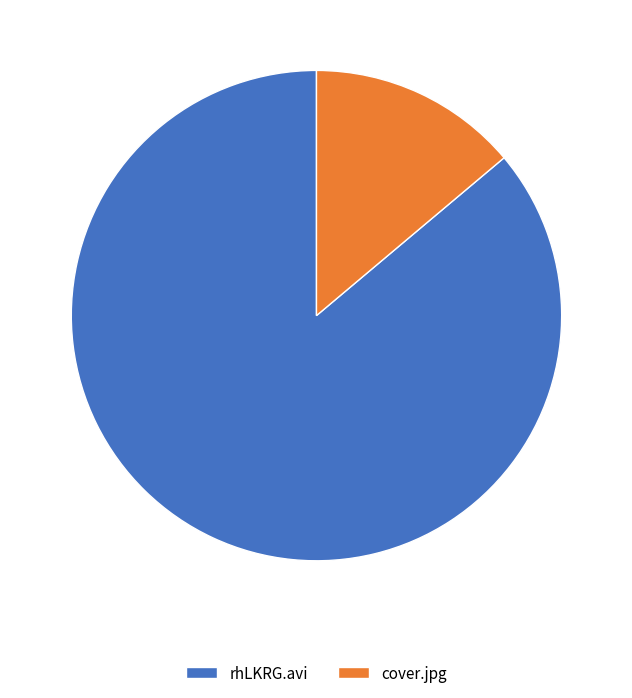

Does rhLKRG.avi account for over 50% of the chart?

Yes